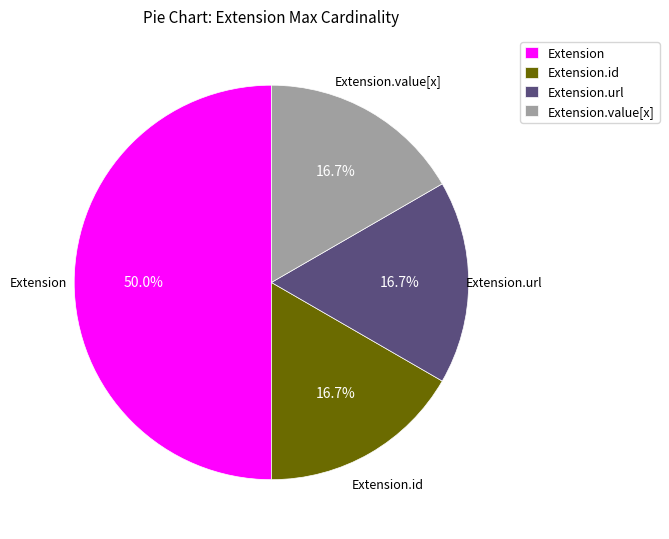

How many segments does this pie chart have?

4